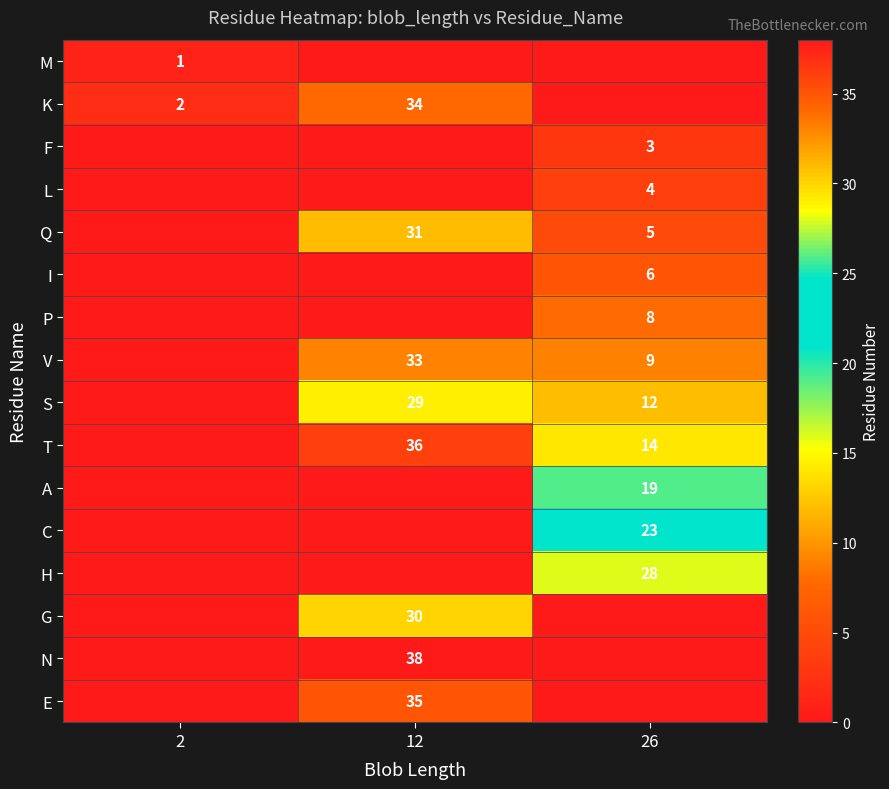

Is it true that N equals 38 at 12?

True